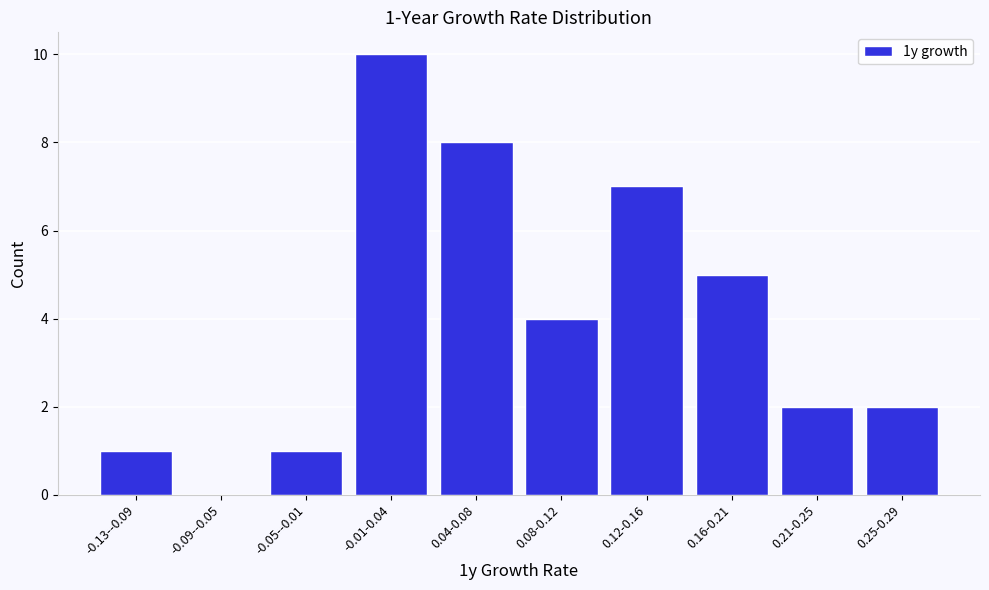

Reading left to right, transcribe all the data shown in this chart.

-0.13--0.09=1	-0.09--0.05=0	-0.05--0.01=1	-0.01-0.04=10	0.04-0.08=8	0.08-0.12=4	0.12-0.16=7	0.16-0.21=5	0.21-0.25=2	0.25-0.29=2